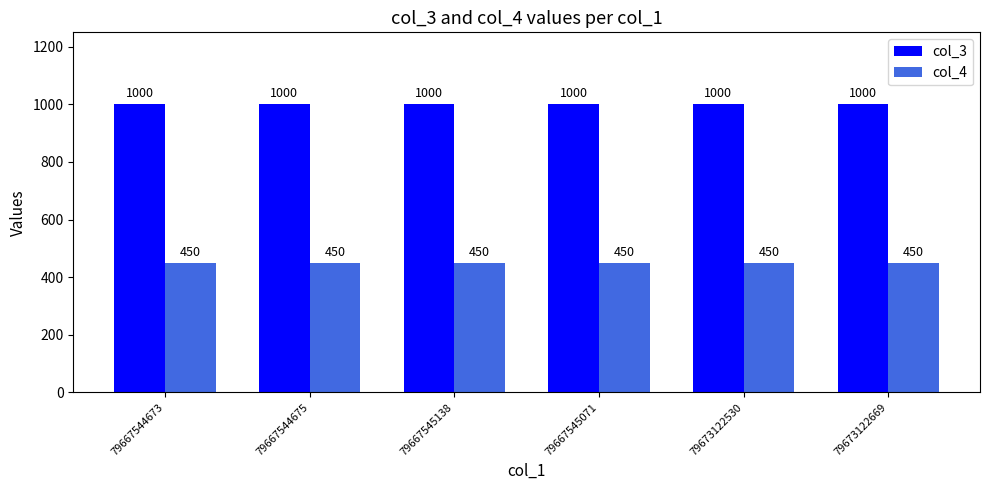

At 79667544675, list the series in order from smallest to largest.

col_4, col_3